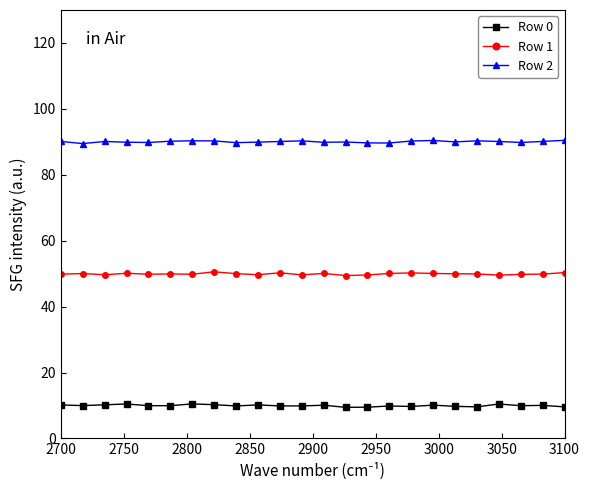

What is the value of the Row 2 point at the 11th from the left?

90.1